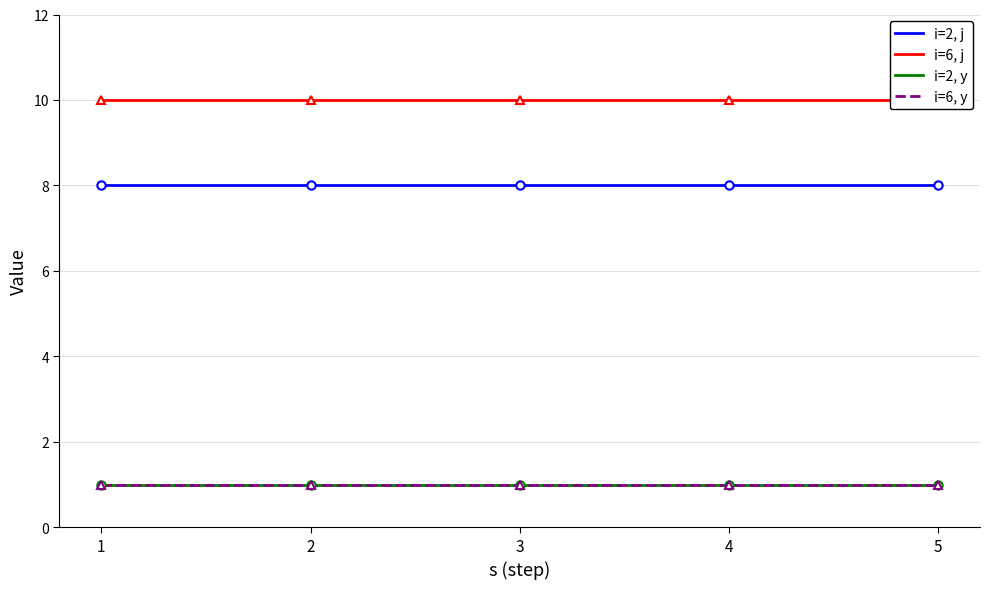

At which label does i=2, y reach its peak?

1